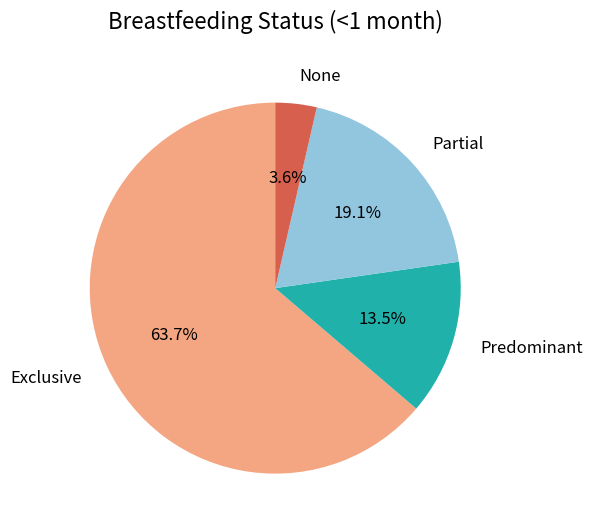

How many segments does this pie chart have?

4